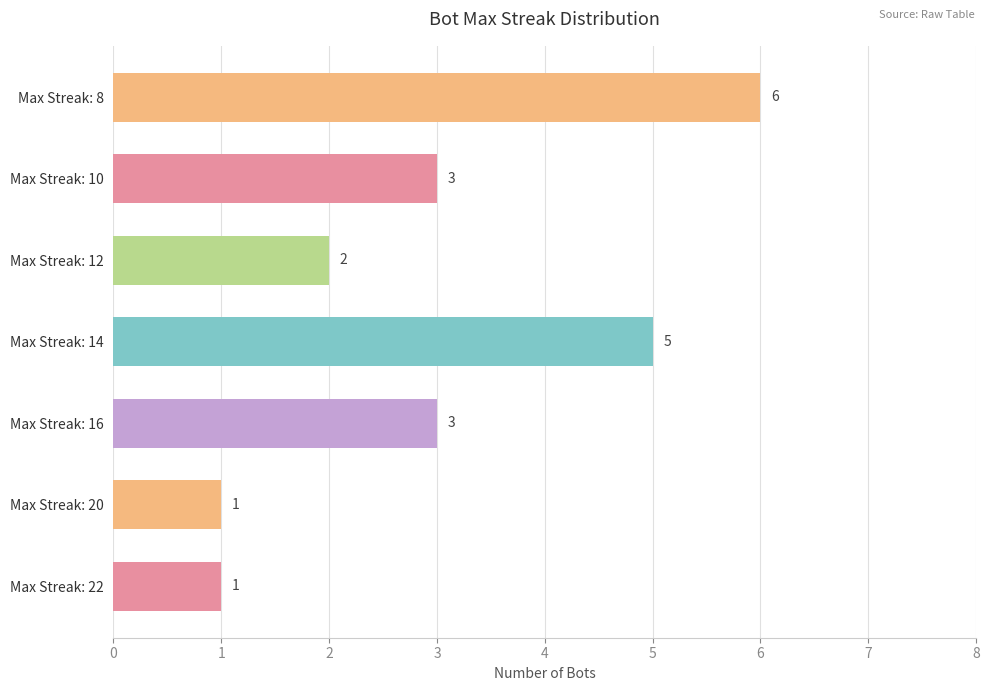

What is the difference between the second highest and second lowest values?

4